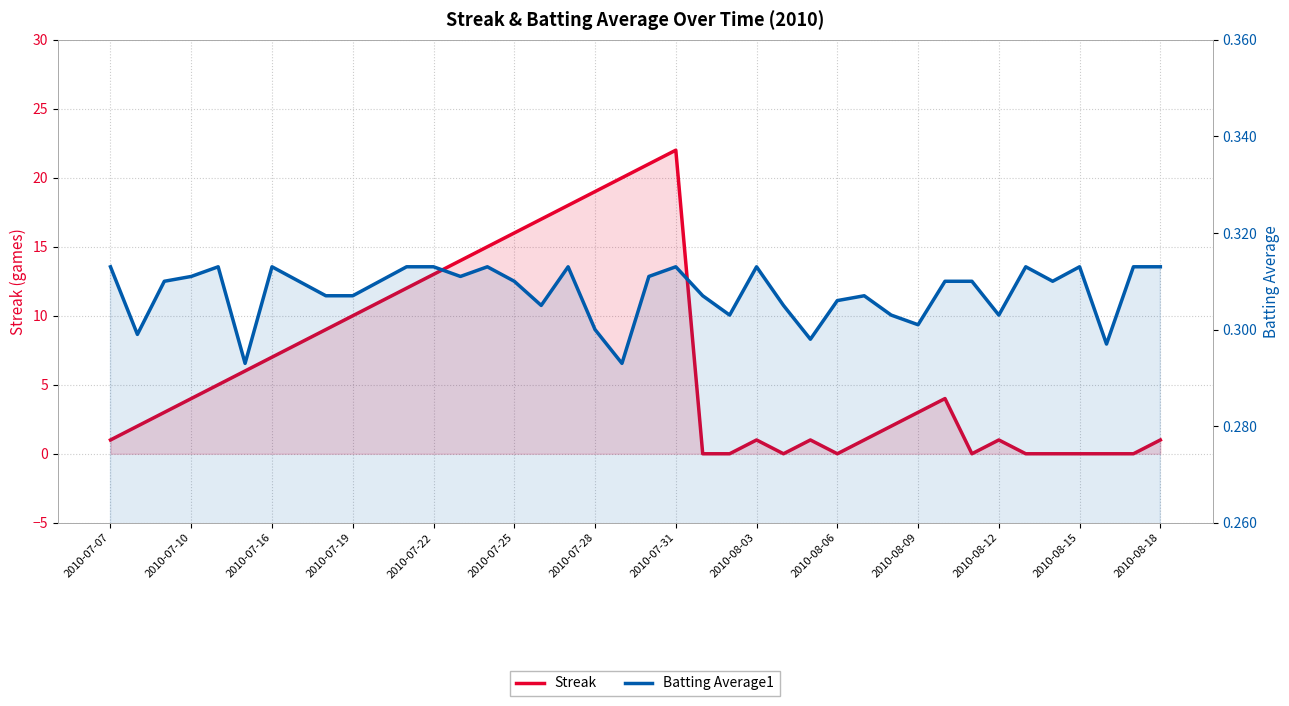

Which series has the widest spread of values?

Streak